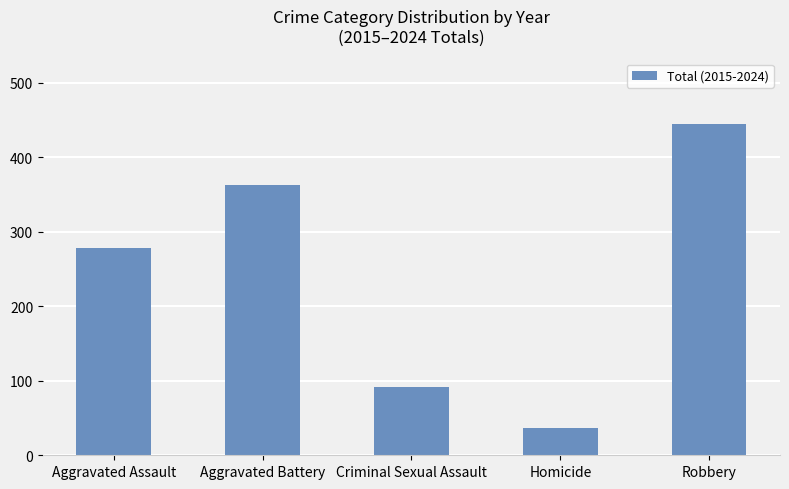

Count the values in the range 91 to 363.

3